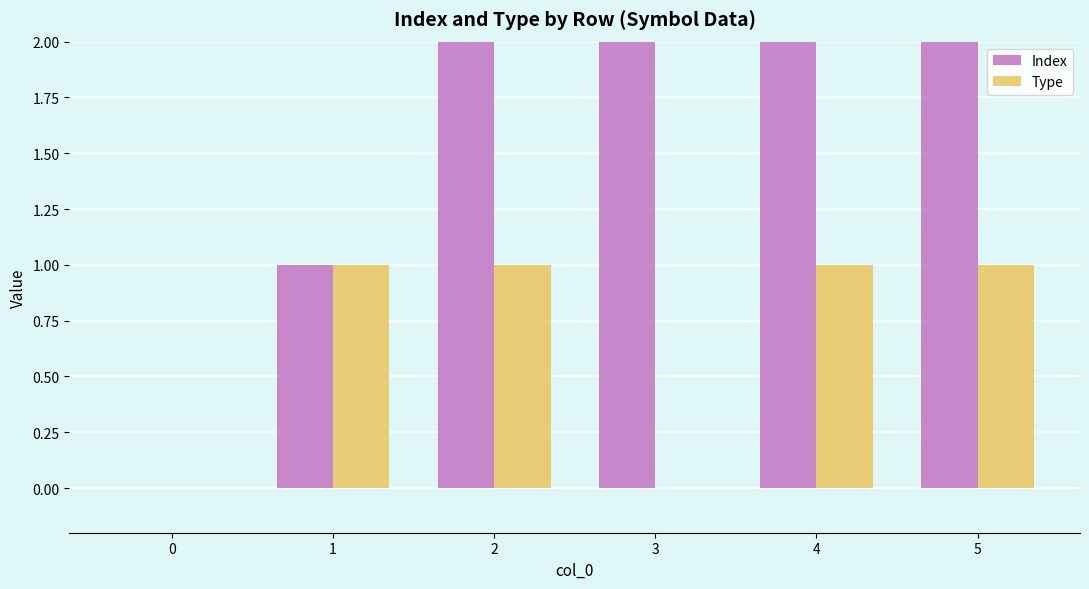

How many bars are there in total?

12